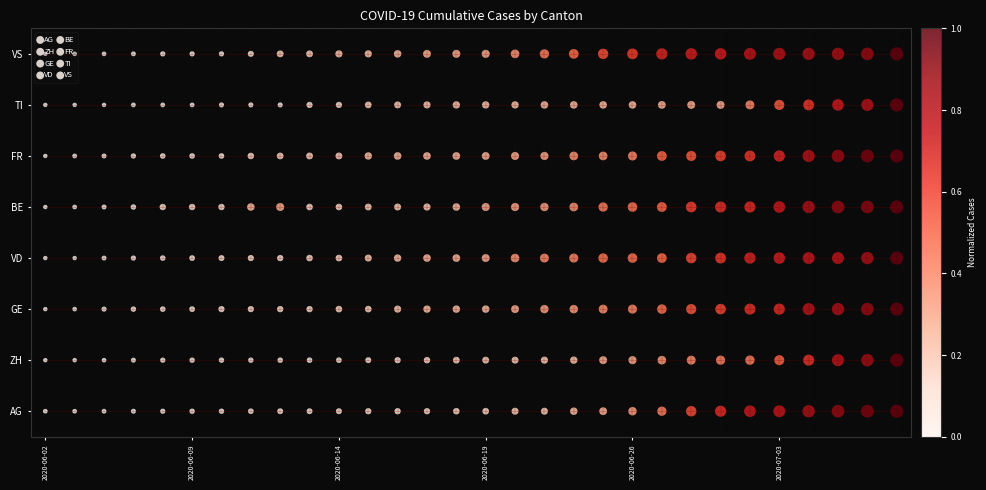

At 16, list the series in order from smallest to largest.

AG, ZH, GE, VD, BE, FR, TI, VS